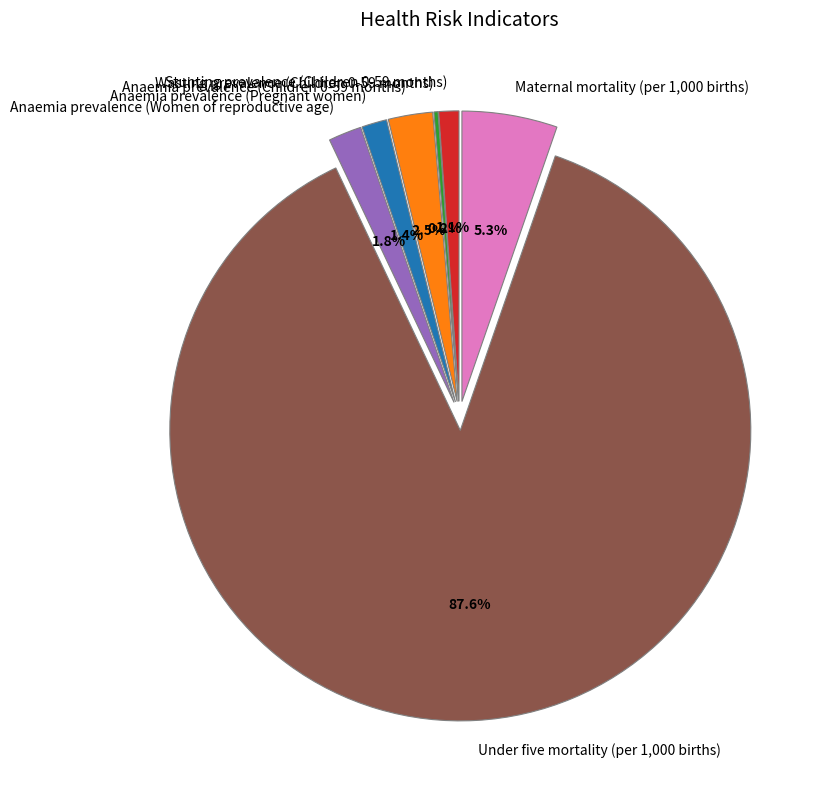

What percentage is the Anaemia prevalence (Pregnant women) slice, to the nearest percent?

1%